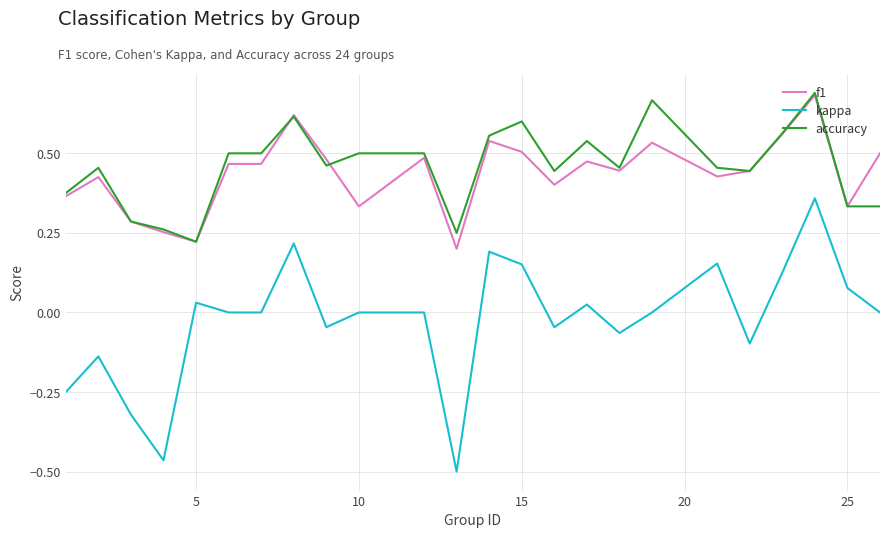

Which series has the largest range (max minus min)?

kappa